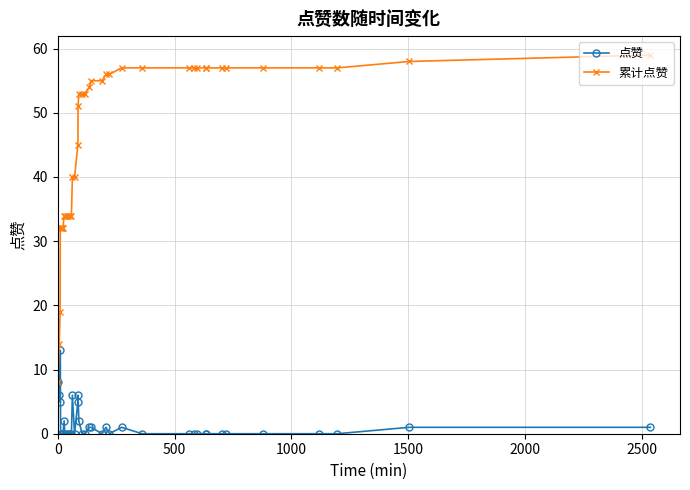

What is the sum of all 点赞 values?

59